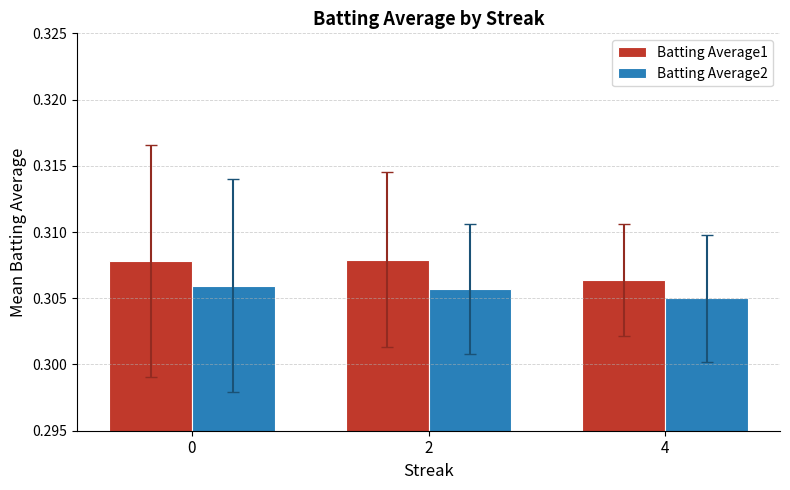

Rank the series by their maximum value, from highest to lowest.

Batting Average1, Batting Average2